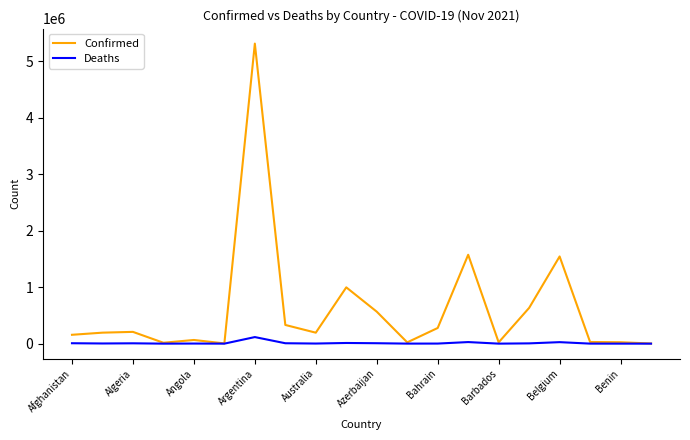

Which series has the largest total across all categories?

Confirmed